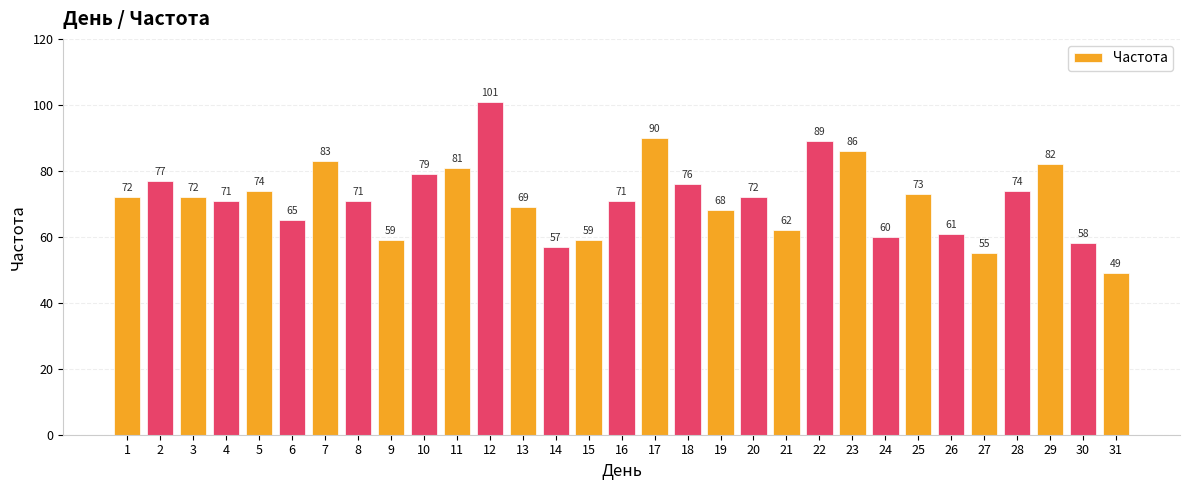

What is the ratio of the value at 2 to the value at 22?

0.9